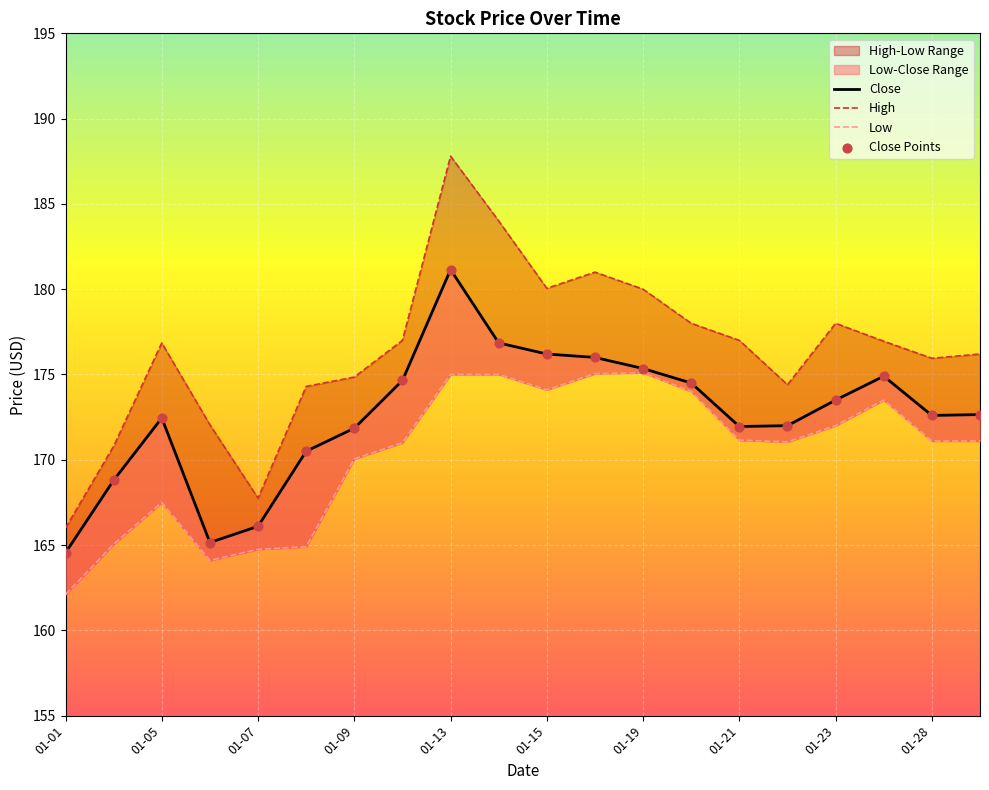

Which series has the largest total across all categories?

High